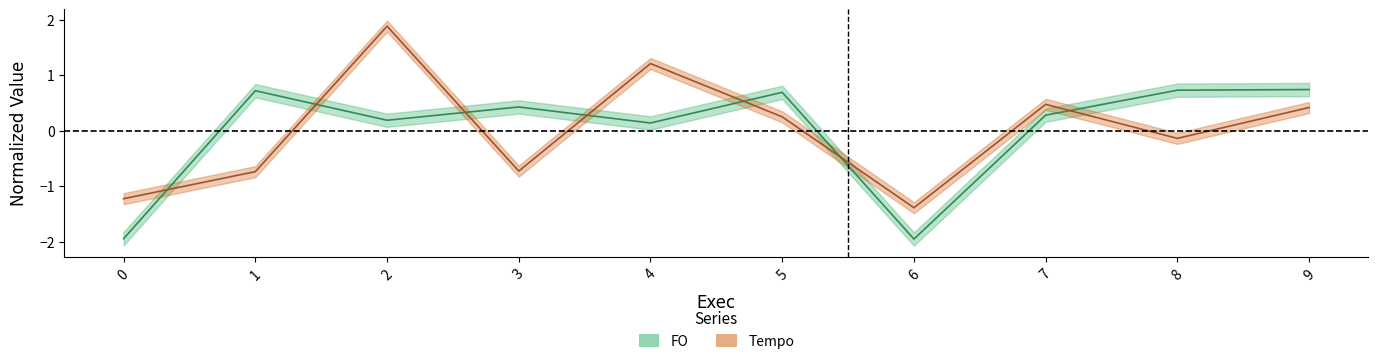

What is the value of the FO point at the 1st from the left?

-1.9